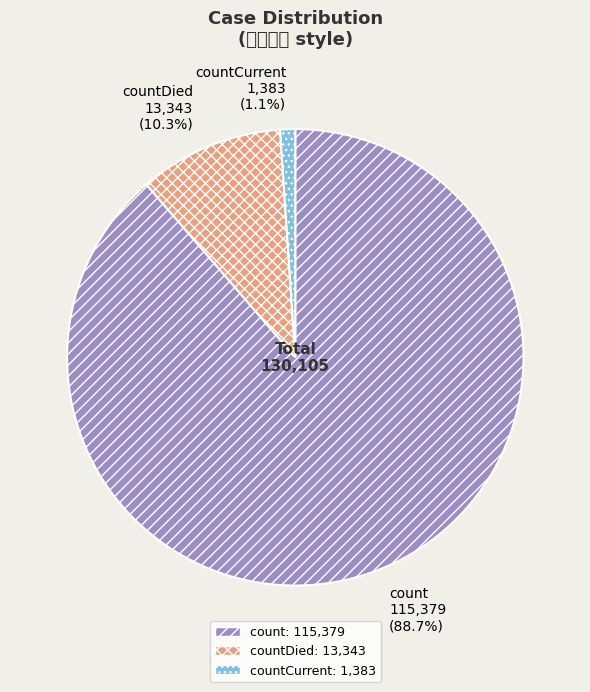

How many segments does this pie chart have?

3